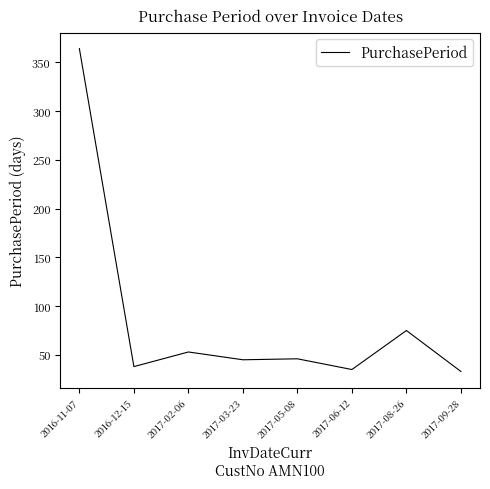

Is it true that the value at 2017-03-23 is 61?

False